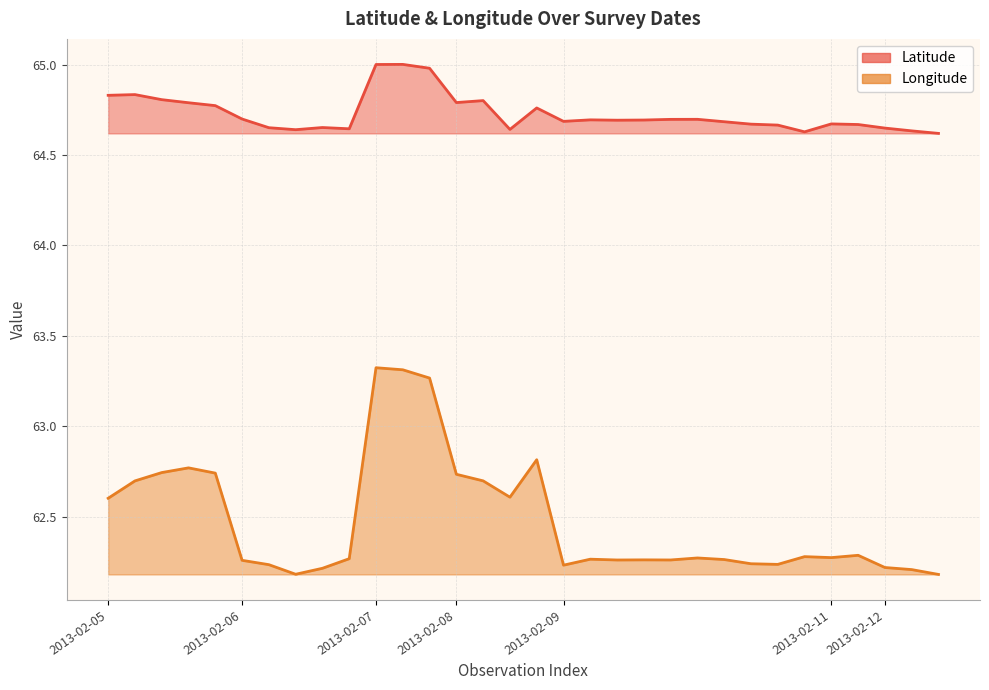

Which series changed the most between 2013-02-07 and 2013-02-09?

Longitude